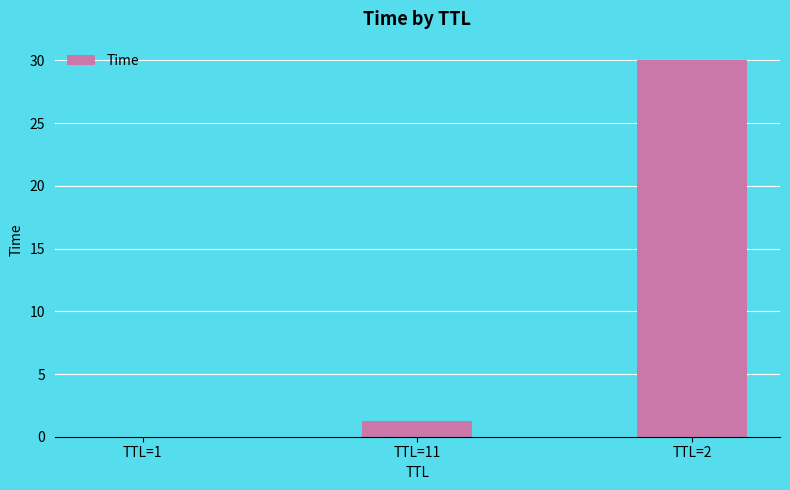

What is the sum of the values at TTL=1 and TTL=2?

30.0